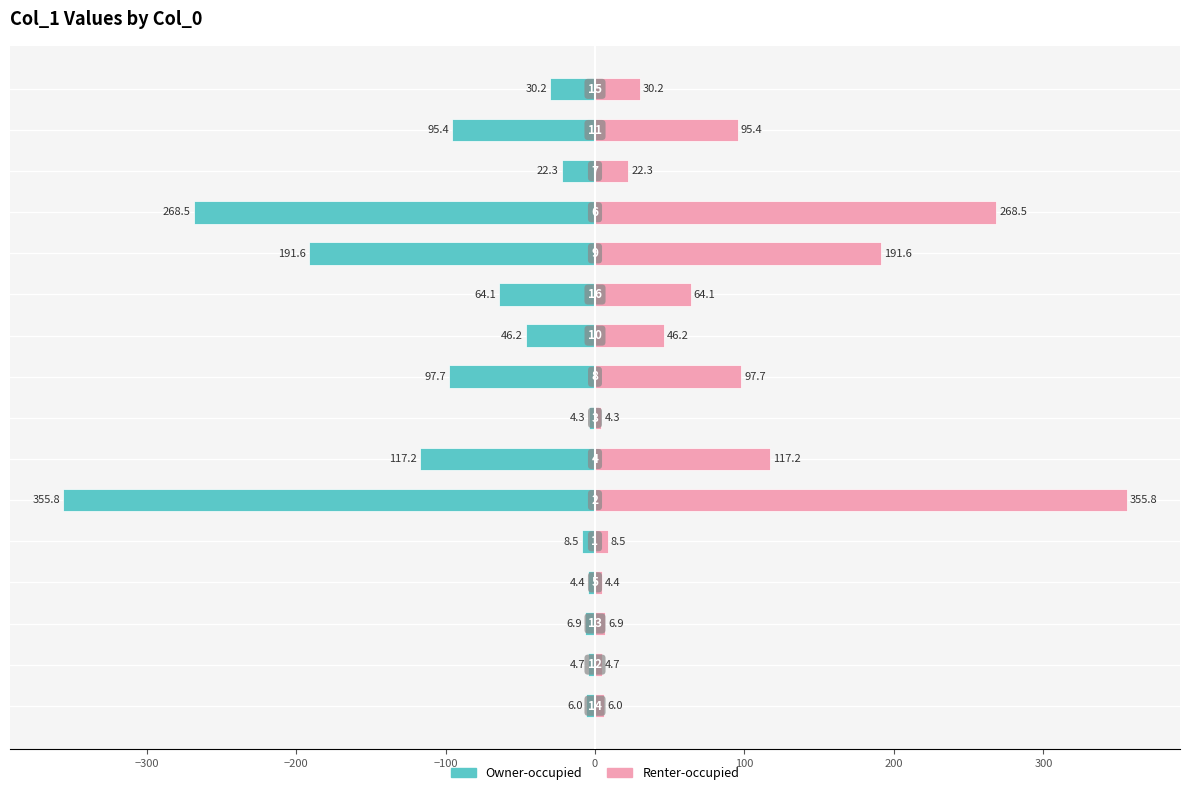

At how many categories does at least one series exceed 172?

3